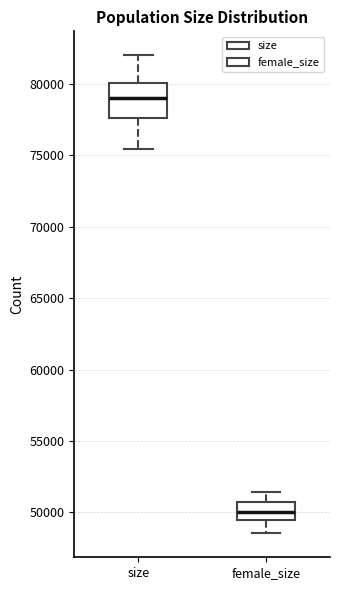

Reading left to right, read every box against the y-axis: the position of its median line, the range the box covers, and the ends of its whiskers. The values are not printed on the chart, so give them approximately, as read against the axis.

size: median 79000, box 77500 to 80000, whiskers 75500 to 82000
female_size: median 50000, box 49500 to 50500, whiskers 48500 to 51500